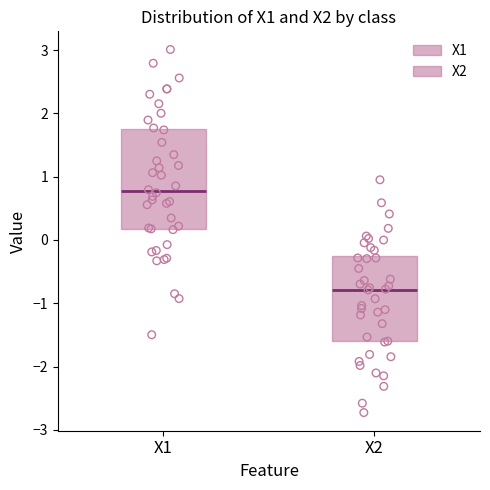

Where does the lower whisker of the box for X1 end on the y-axis? The values are not printed on the chart, so give them approximately, as read against the axis.

-1.5